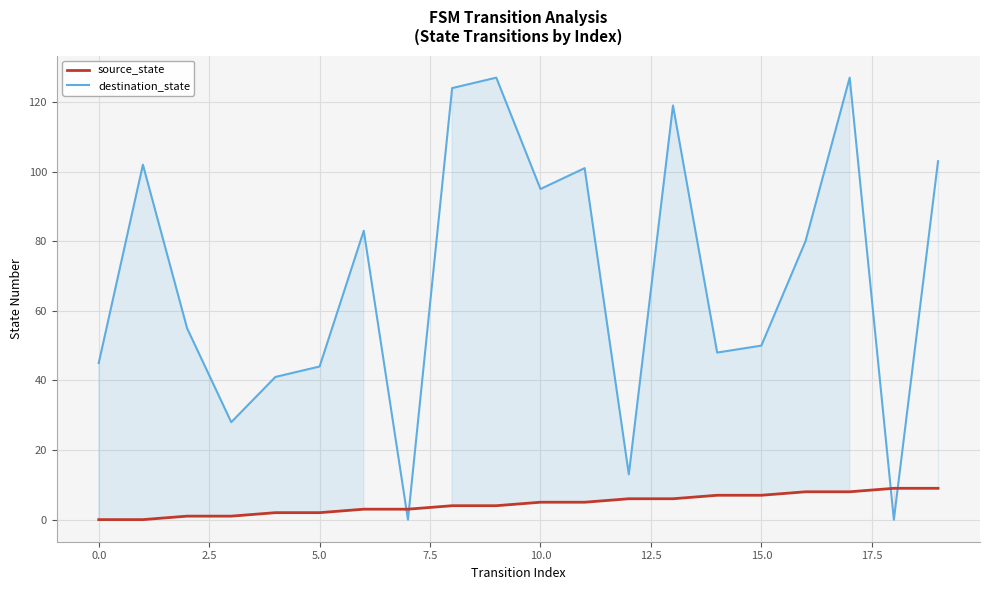

After their last crossing, which series has the higher values: destination_state or source_state?

destination_state